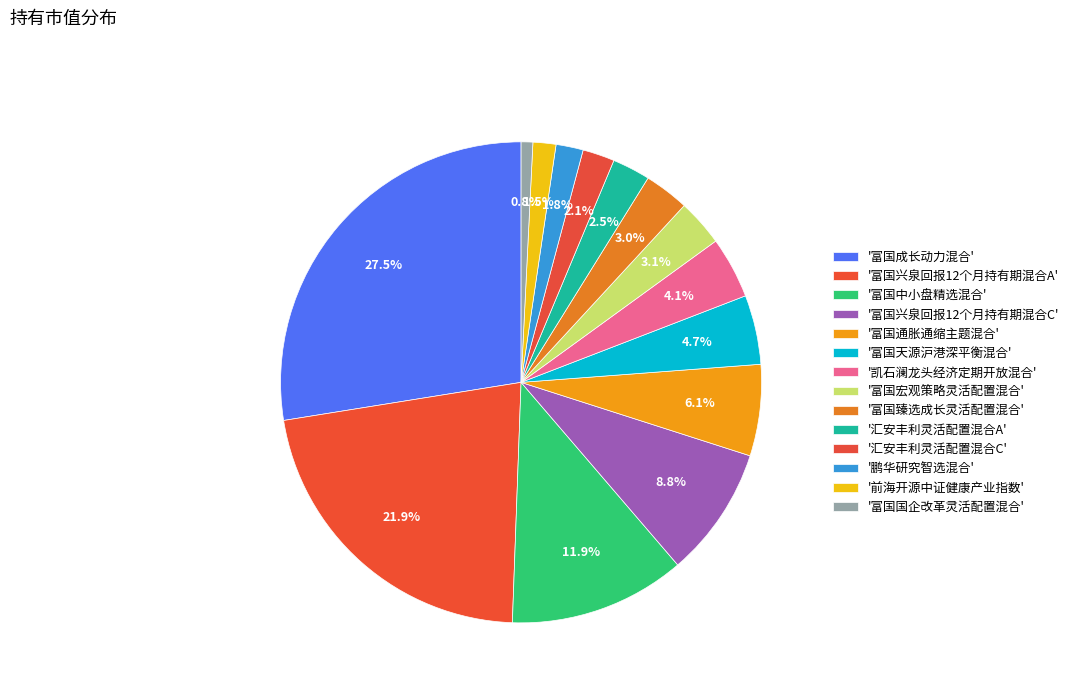

What is the smallest slice in the pie chart?

富国国企改革灵活配置混合